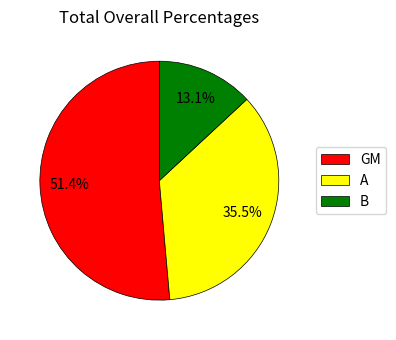

Which category has the smallest portion of the pie?

B